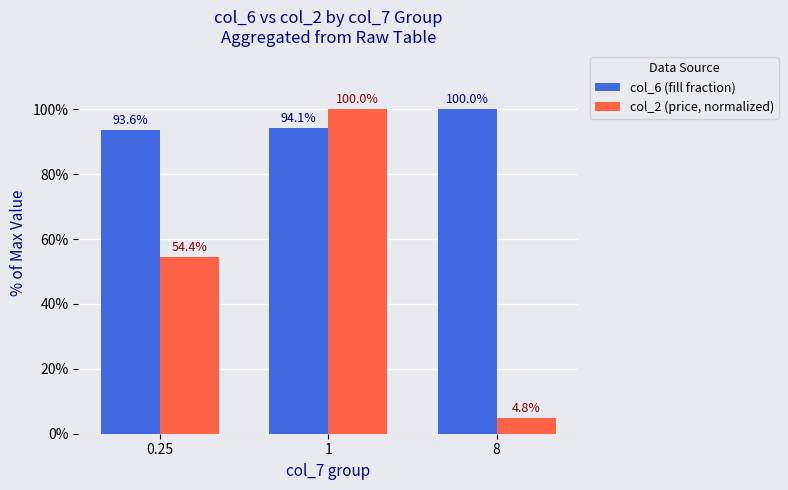

Rank the series by their maximum value, from lowest to highest.

col_6 (fill fraction), col_2 (price, normalized)